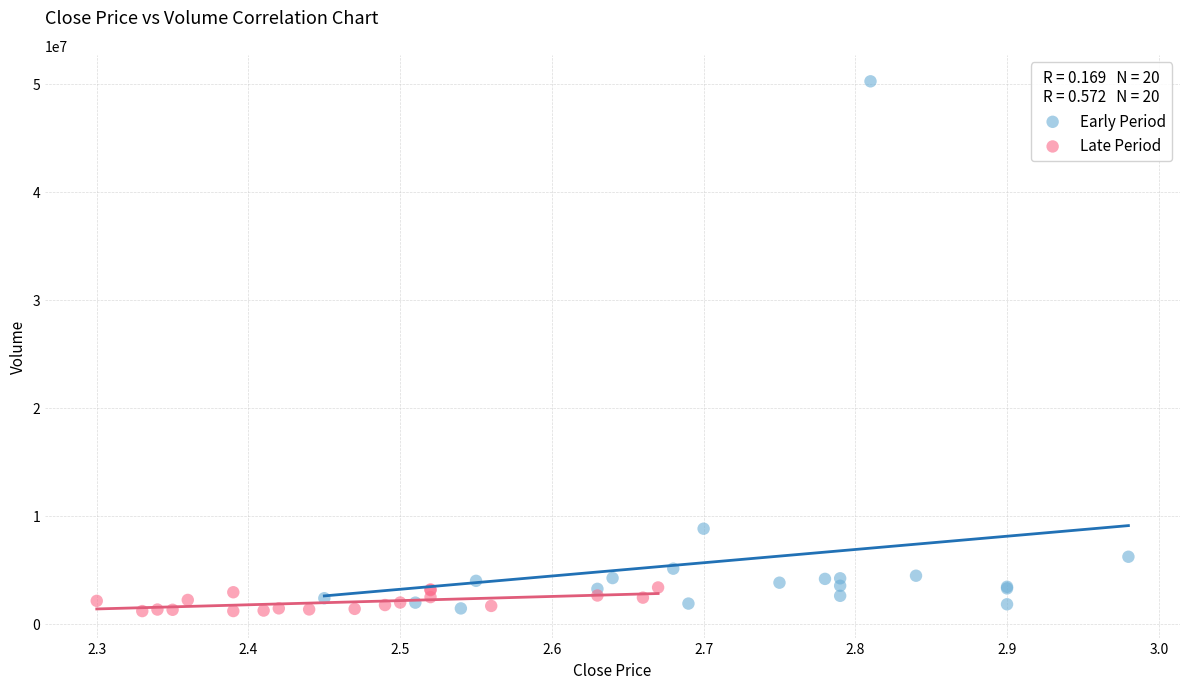

What are all the series names shown in the legend?

Early Period, Late Period